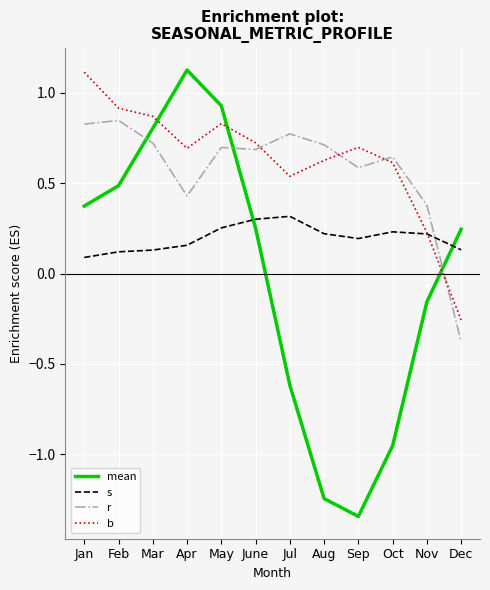

Is it true that r equals 0.5 at Mar?

False